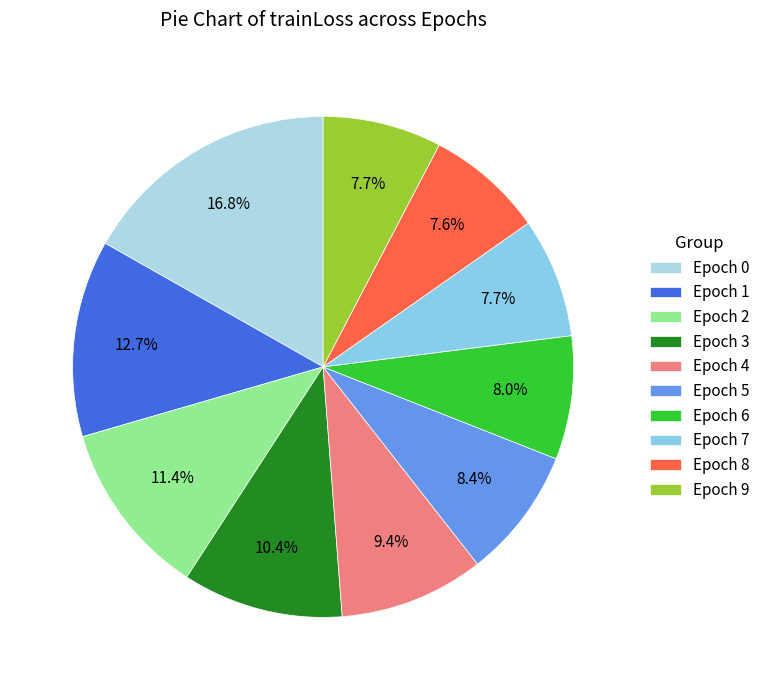

Does any single category account for the majority?

No